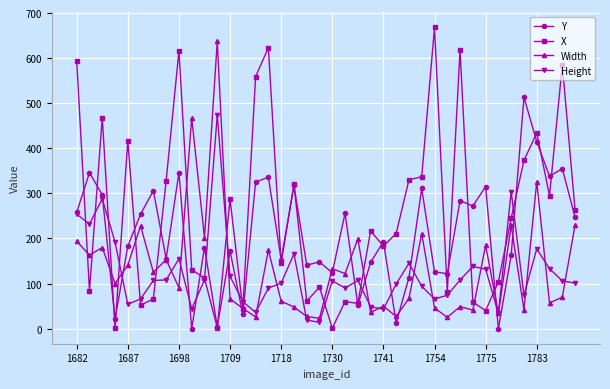

How many lines are shown in the chart?

4